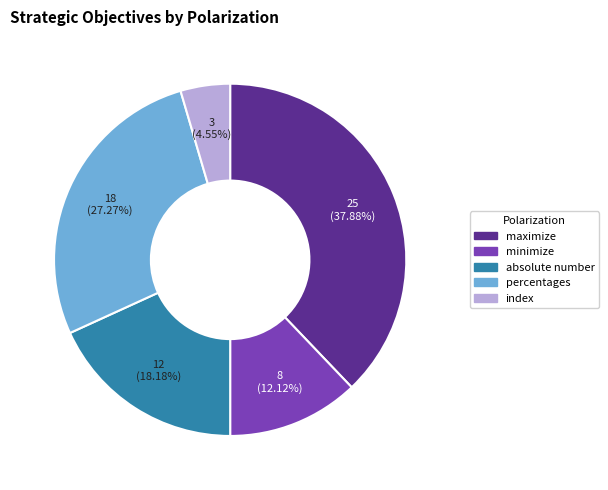

Is there a majority slice in this chart?

No